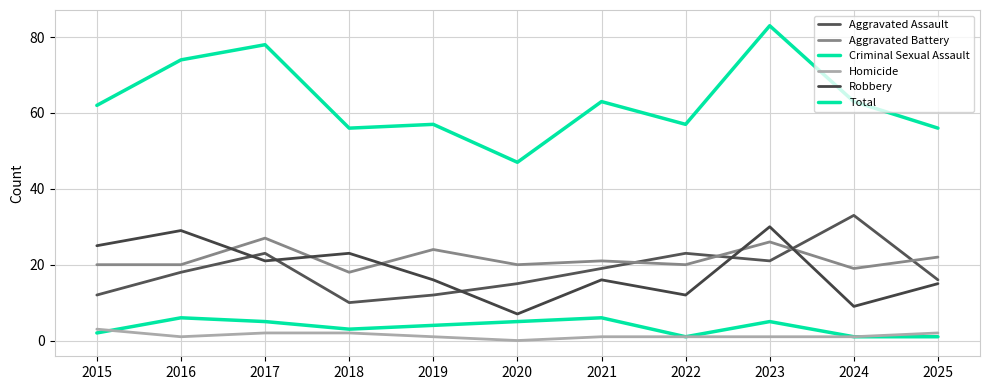

Is the value of Aggravated Assault at 2019 greater than the value of Total at 2020?

No